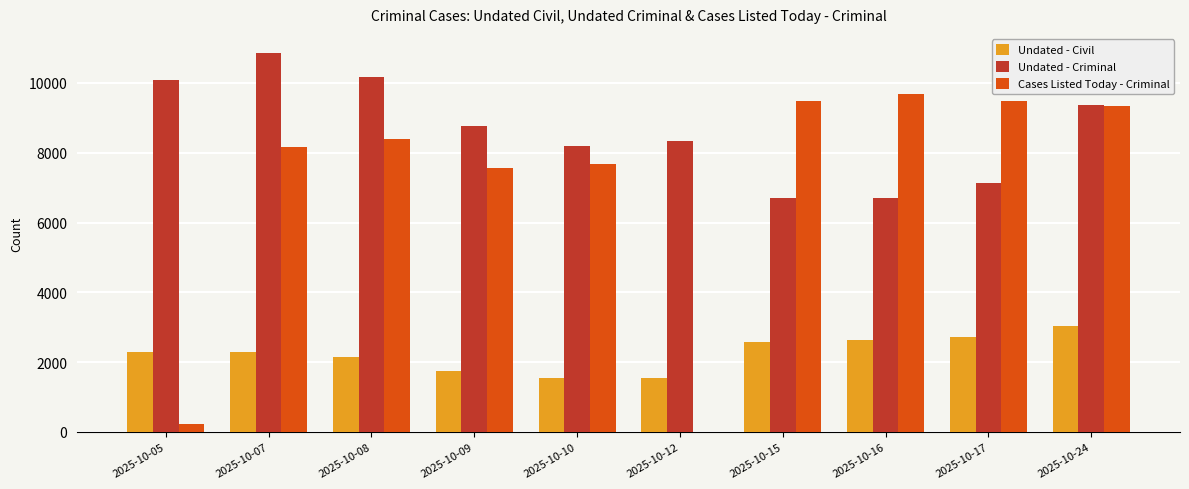

What value does the Undated - Criminal series have at 2025-10-12, to the nearest 10?

8330